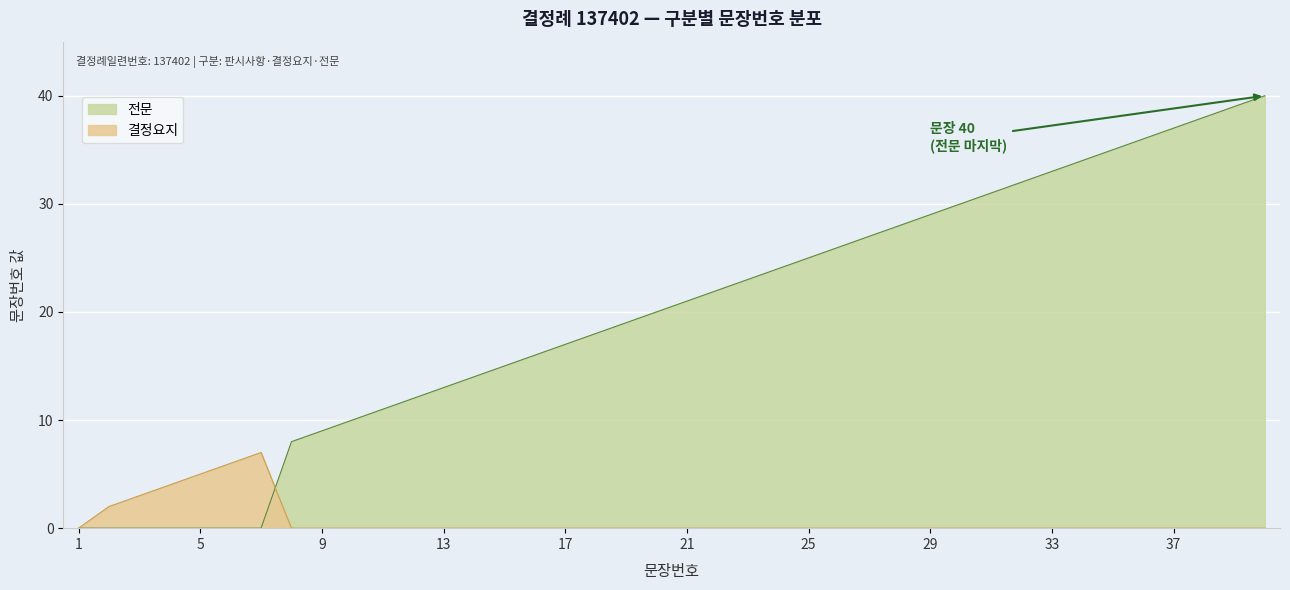

How many lines are shown in the chart?

2